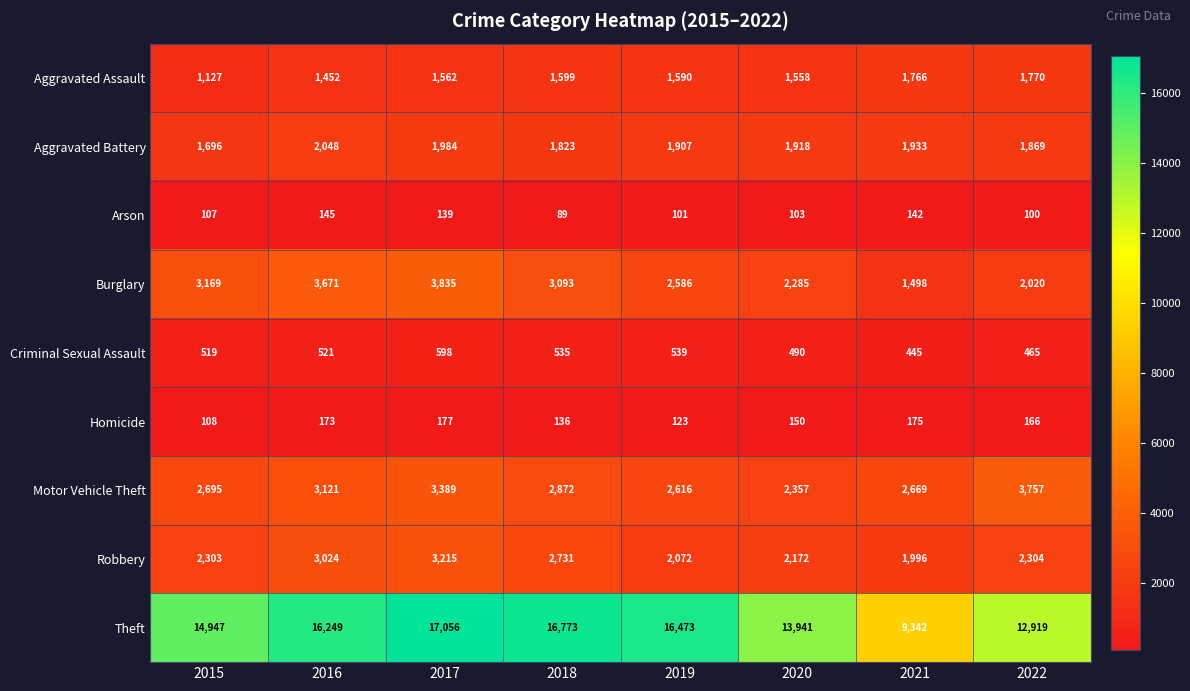

Read the Aggravated Battery value at 2019, to the nearest 50.

1900